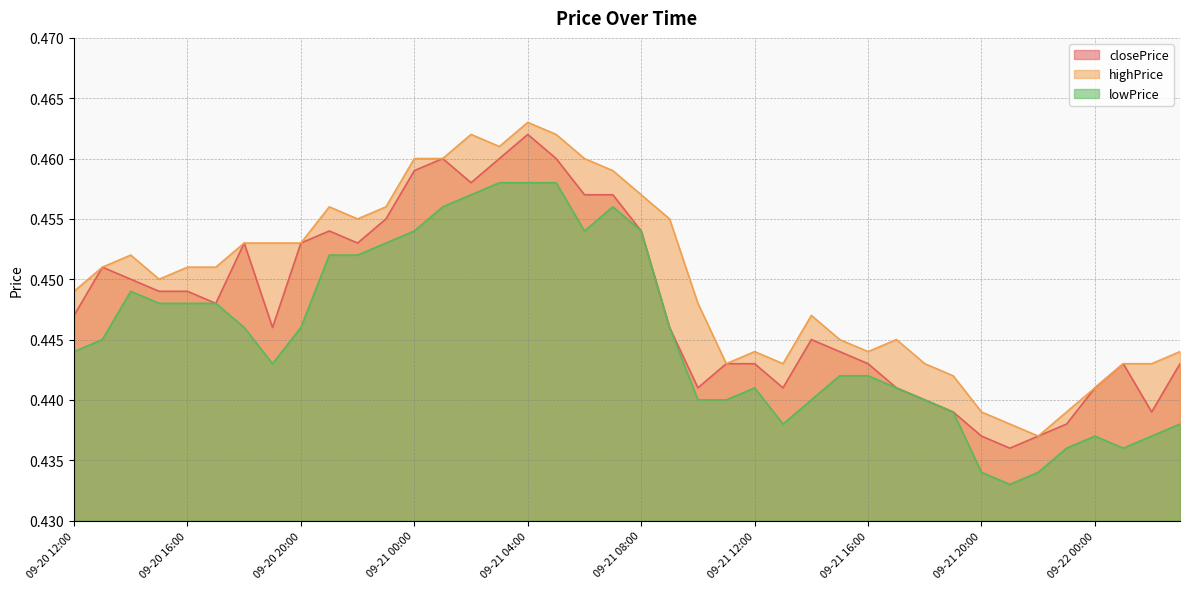

What is the highest value of the lowPrice series?

0.5